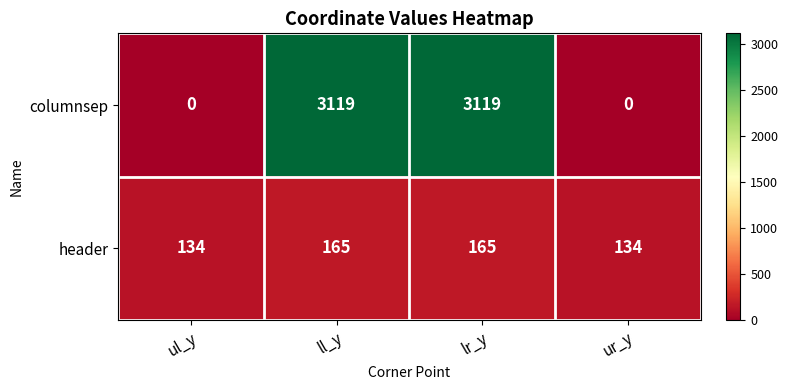

What is the maximum value shown in the chart?

3119